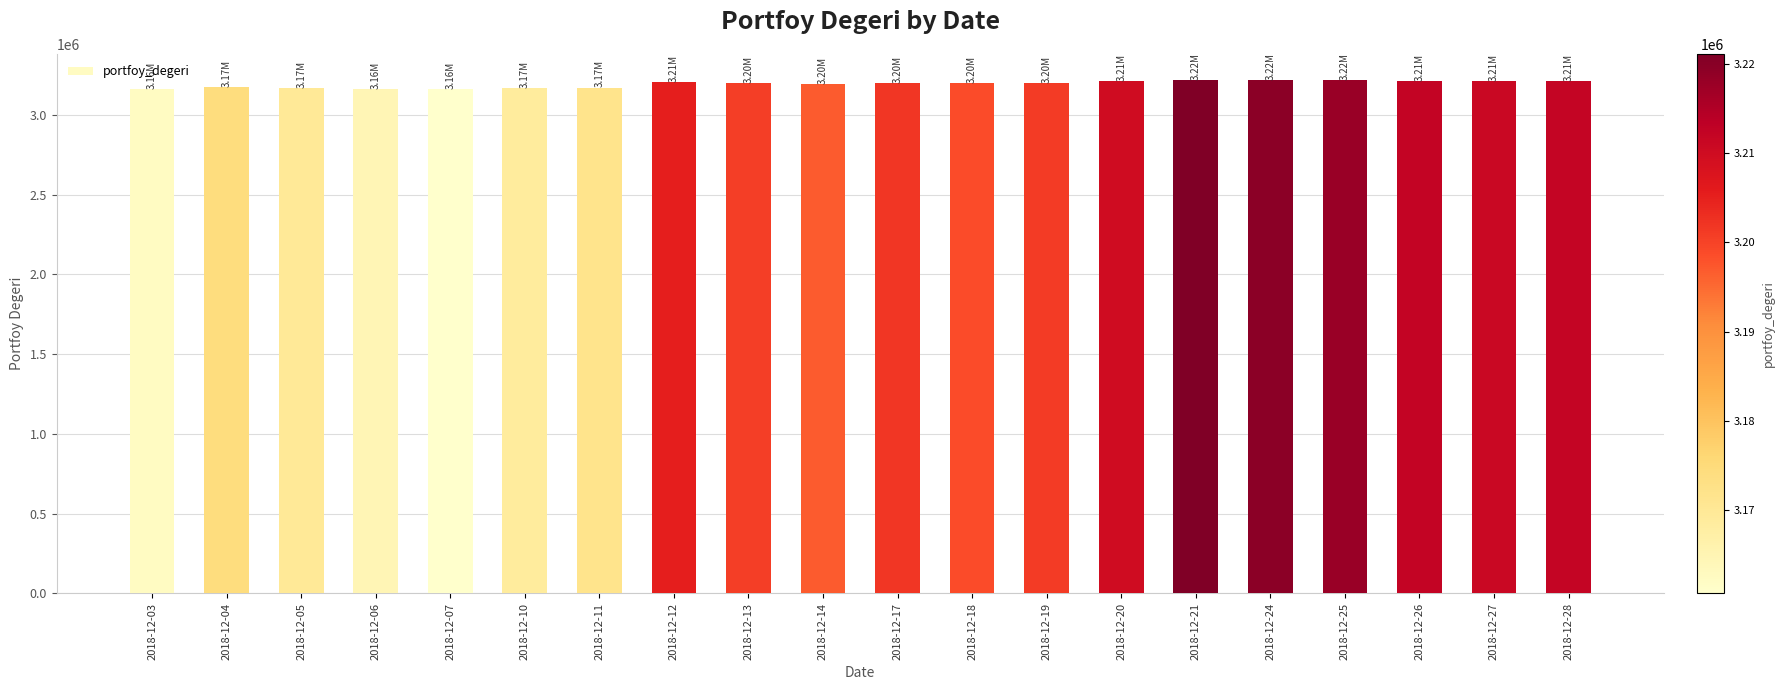

What is the ratio of the value at 2018-12-13 to the value at 2018-12-12?

1.0